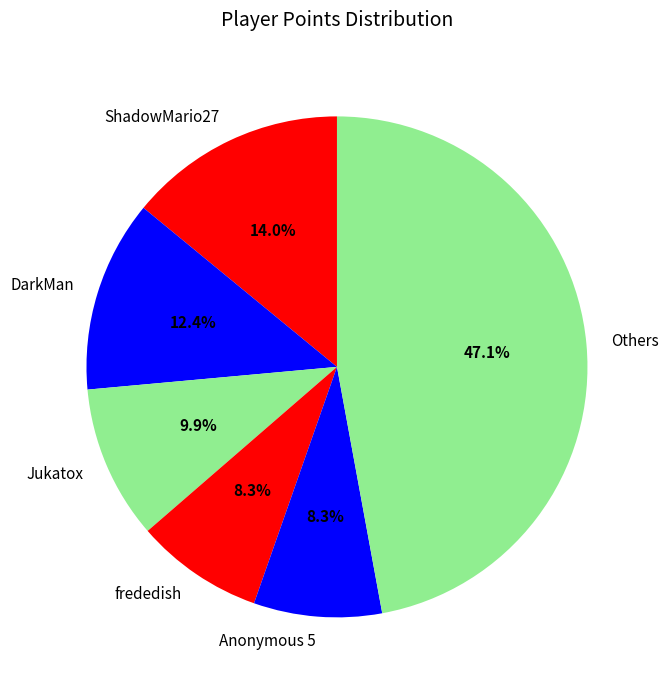

Is there any slice that represents more than half of the pie?

No